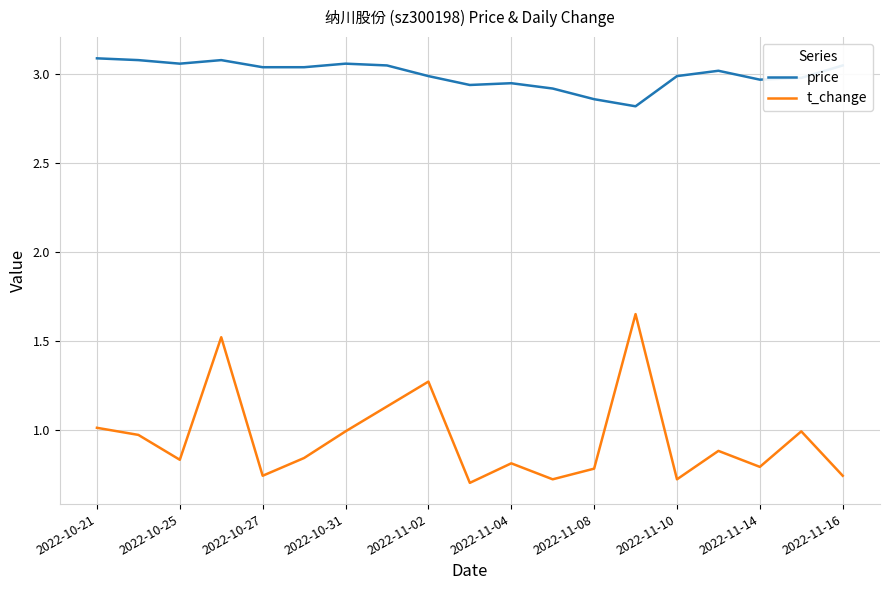

Which series has the largest range (max minus min)?

t_change